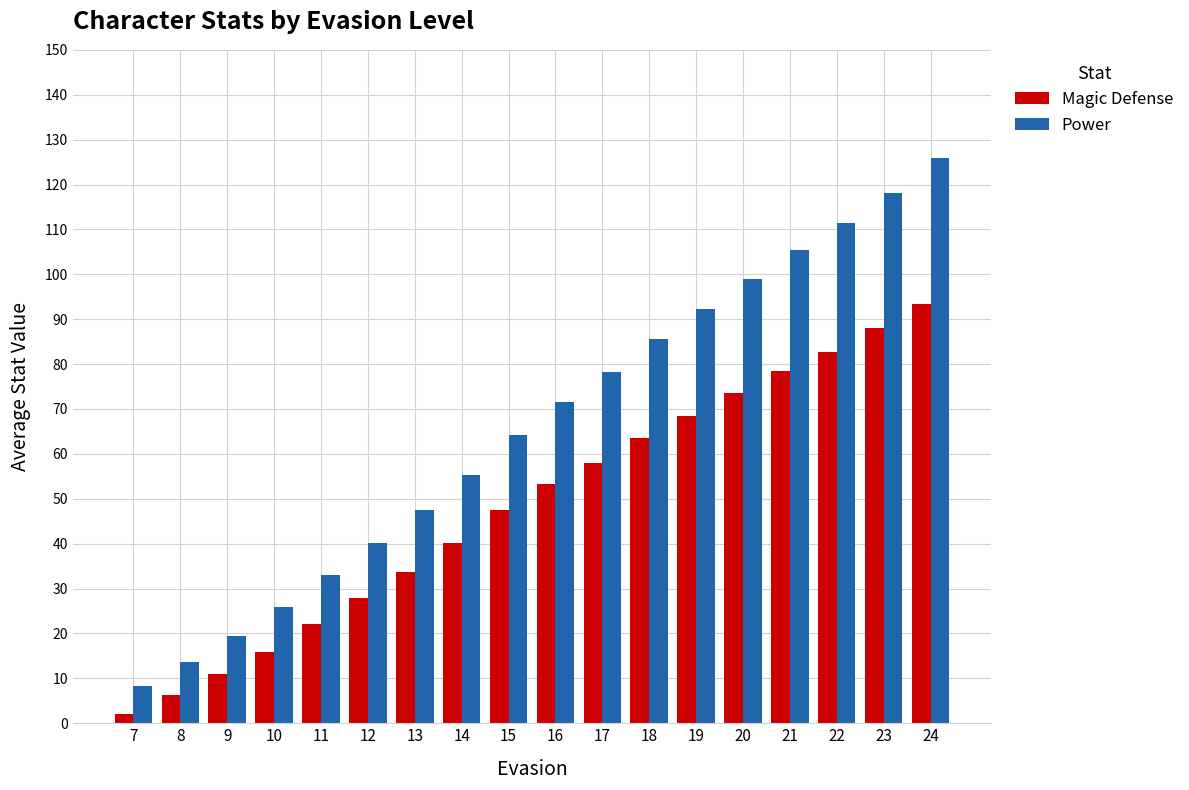

Is it true that Power equals 101.8 at 15?

False